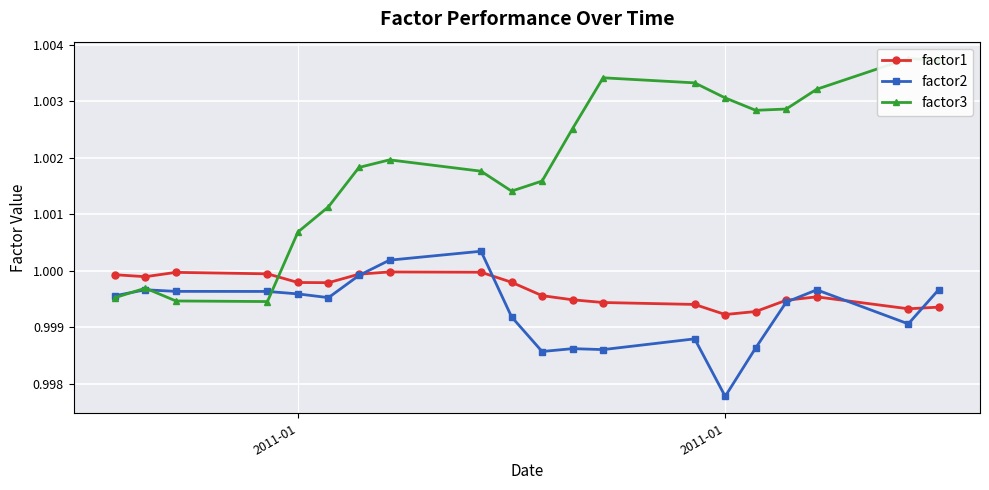

Reading left to right, list all the values displayed in this chart.

factor1: 1.0	1.0	1.0	1.0	1.0	1.0	1.0	1.0	1.0	1.0	1.0	1.0	1.0	1.0	1.0	1.0	1.0	1.0	1.0	1.0
factor2: 1.0	1.0	1.0	1.0	1.0	1.0	1.0	1.0	1.0	1.0	1.0	1.0	1.0	1.0	1.0	1.0	1.0	1.0	1.0	1.0
factor3: 1.0	1.0	1.0	1.0	1.0	1.0	1.0	1.0	1.0	1.0	1.0	1.0	1.0	1.0	1.0	1.0	1.0	1.0	1.0	1.0